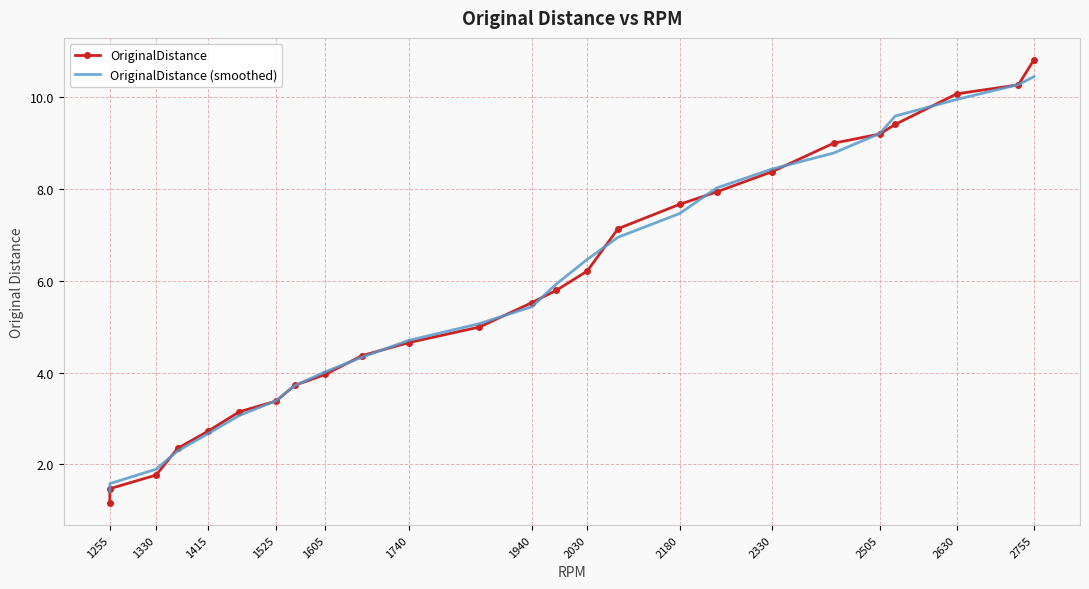

The OriginalDistance (smoothed) series shows 11.1 at 2180. True or false?

False